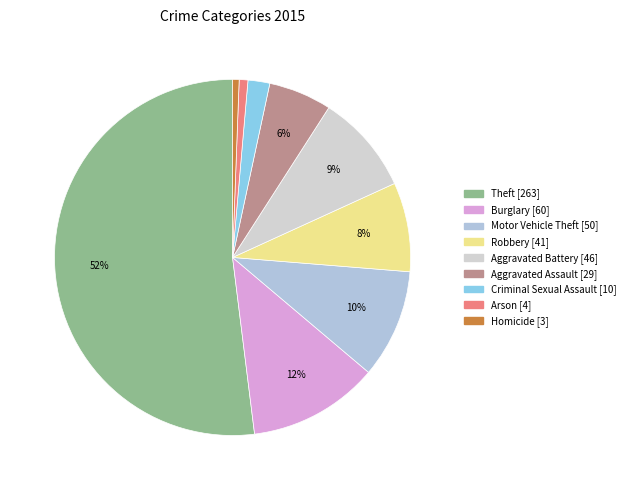

True or false: Homicide accounts for 11% of the total.

False